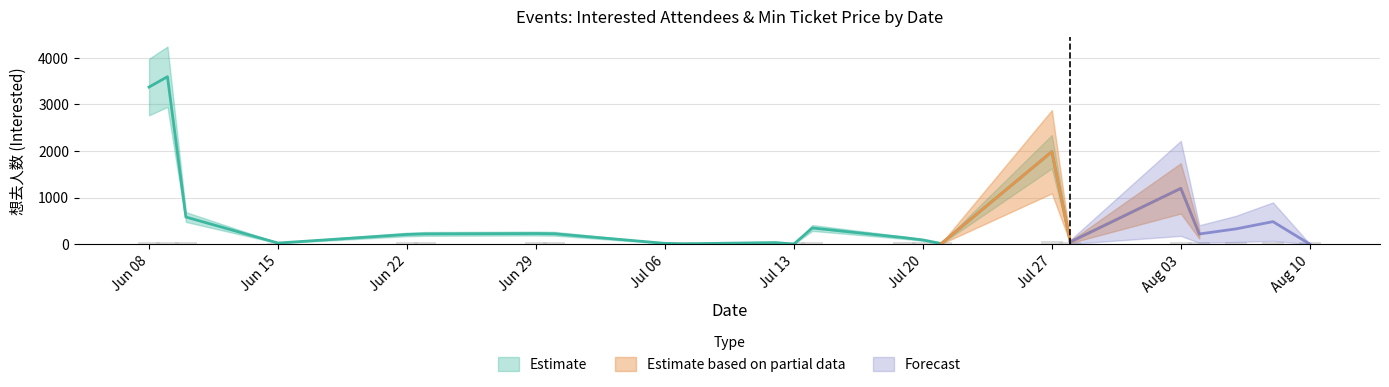

What is the value of the 想去人数 bar at the 31st from the left?

221